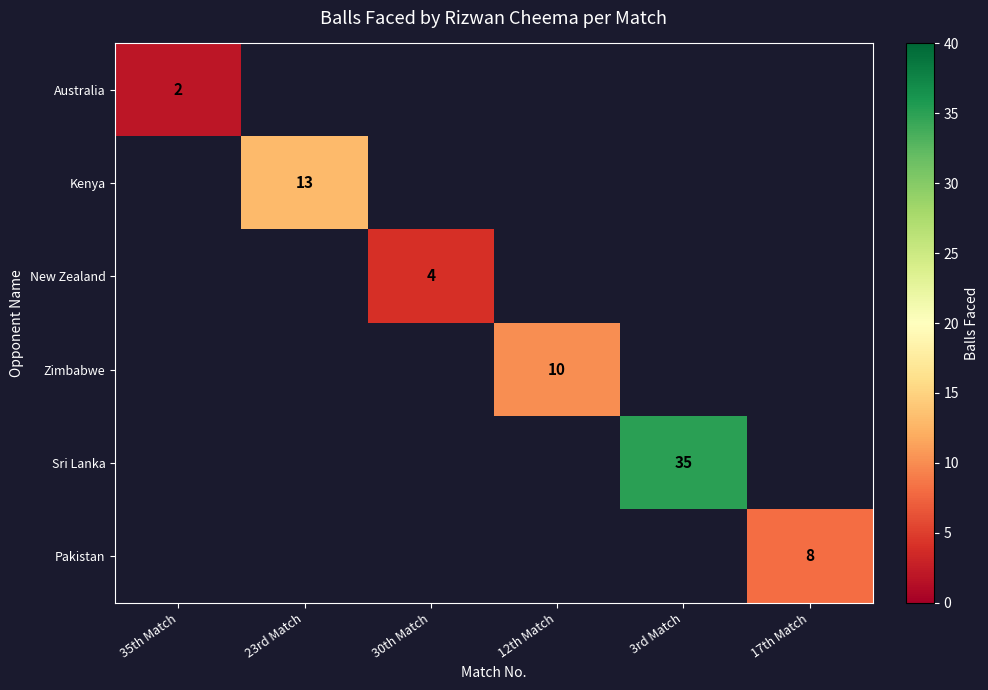

True or false: Australia has a value of 2.0 at 35th Match.

True